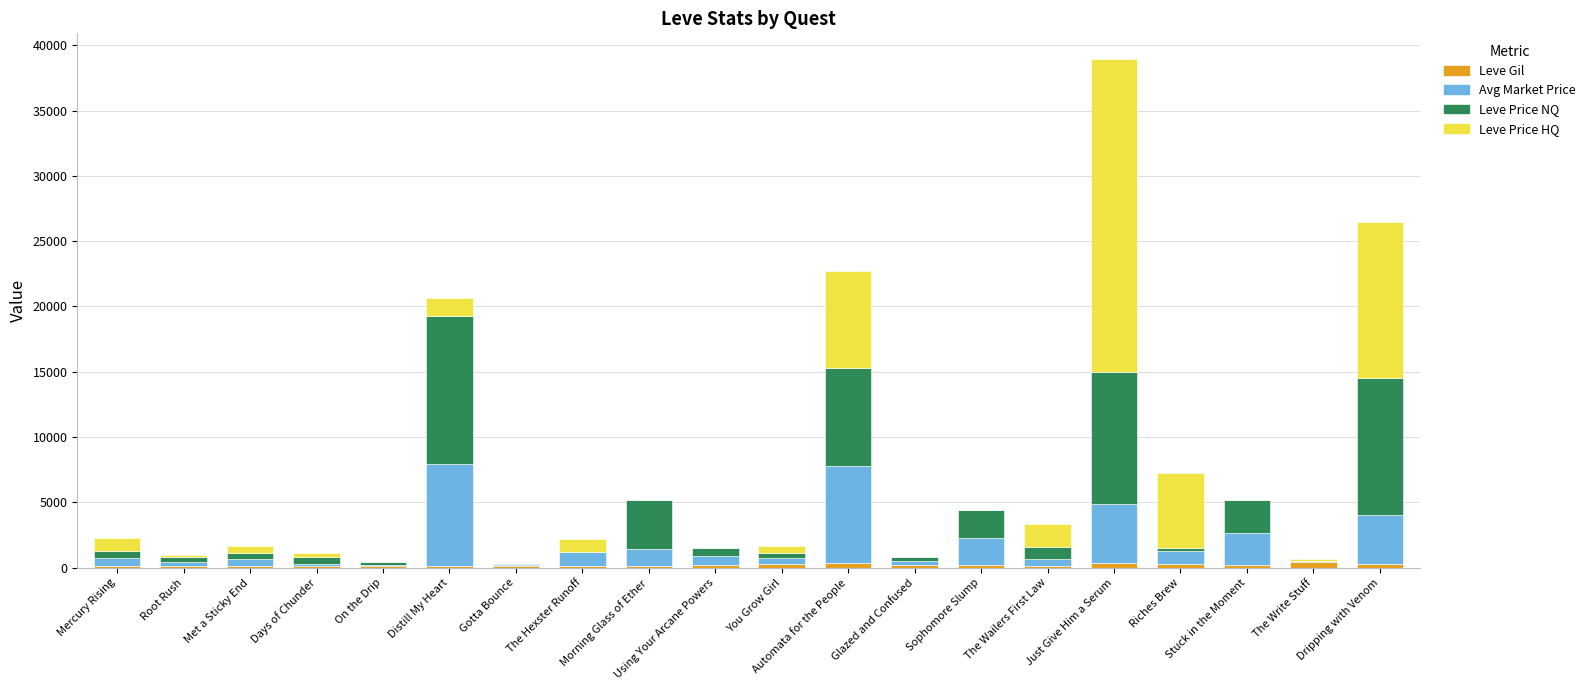

How many distinct data groups are displayed?

4